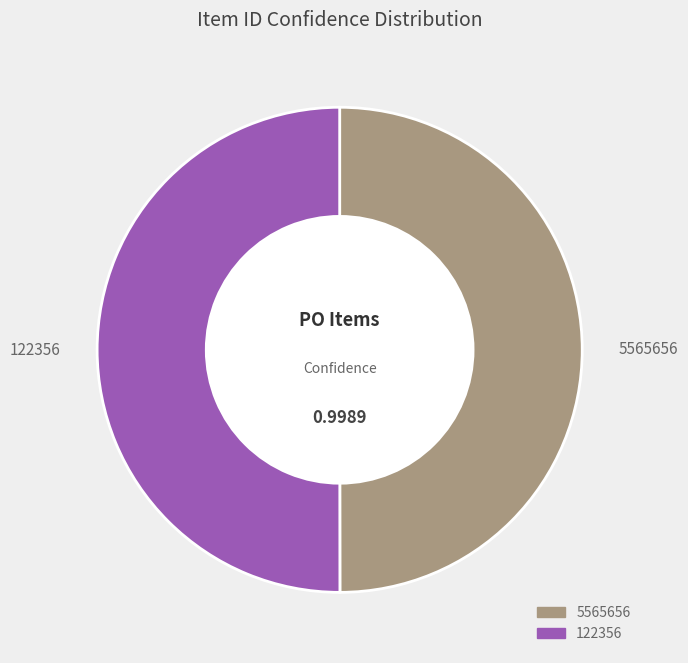

Combined, do 5565656 and 122356 account for over 50%?

Yes